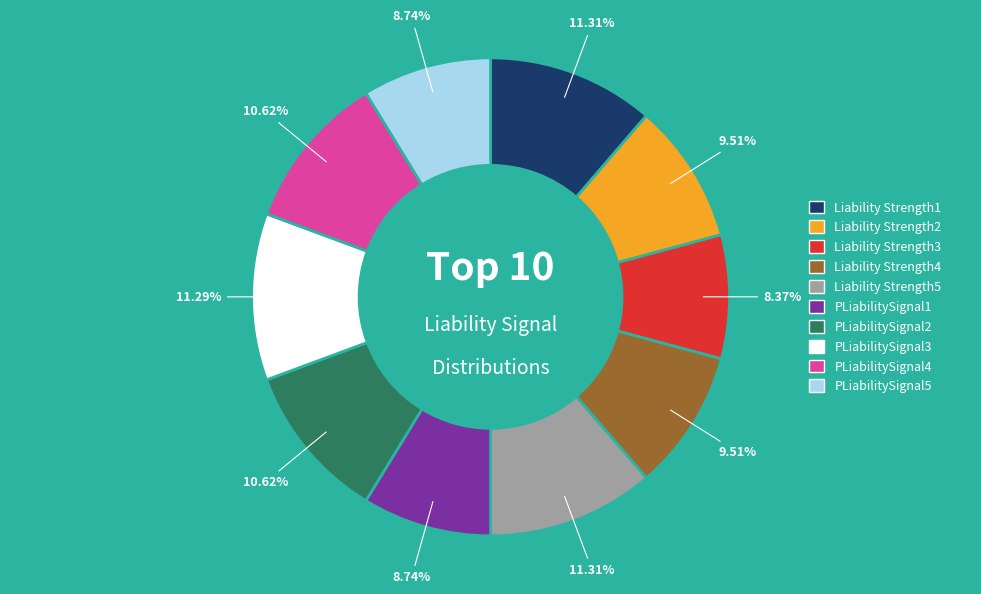

Is the sum of PLiabilitySignal3 and PLiabilitySignal5 greater than half?

No